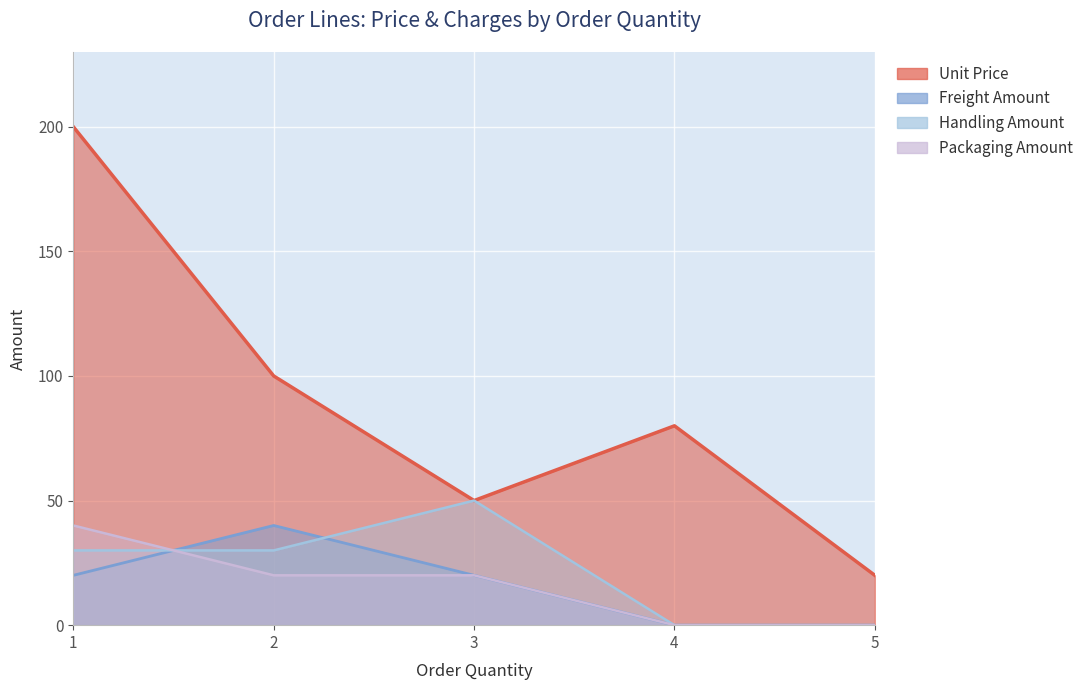

True or false: Unit Price and Handling Amount intersect in this chart.

False